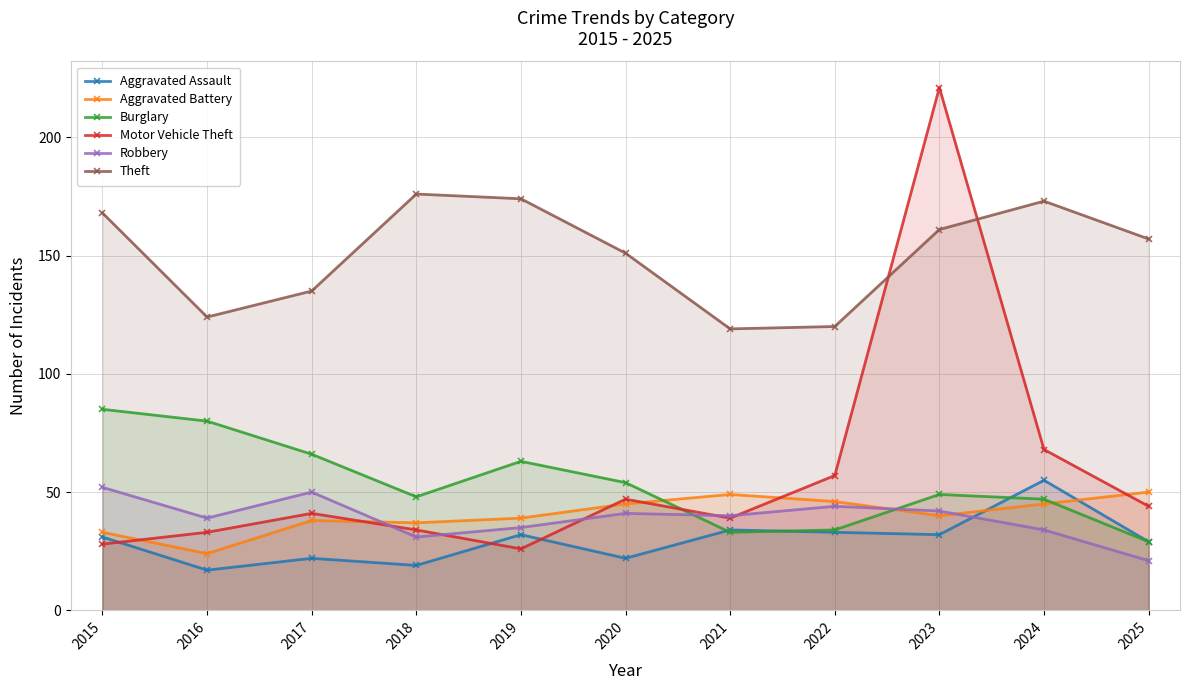

Read the Theft value at 2018.

176